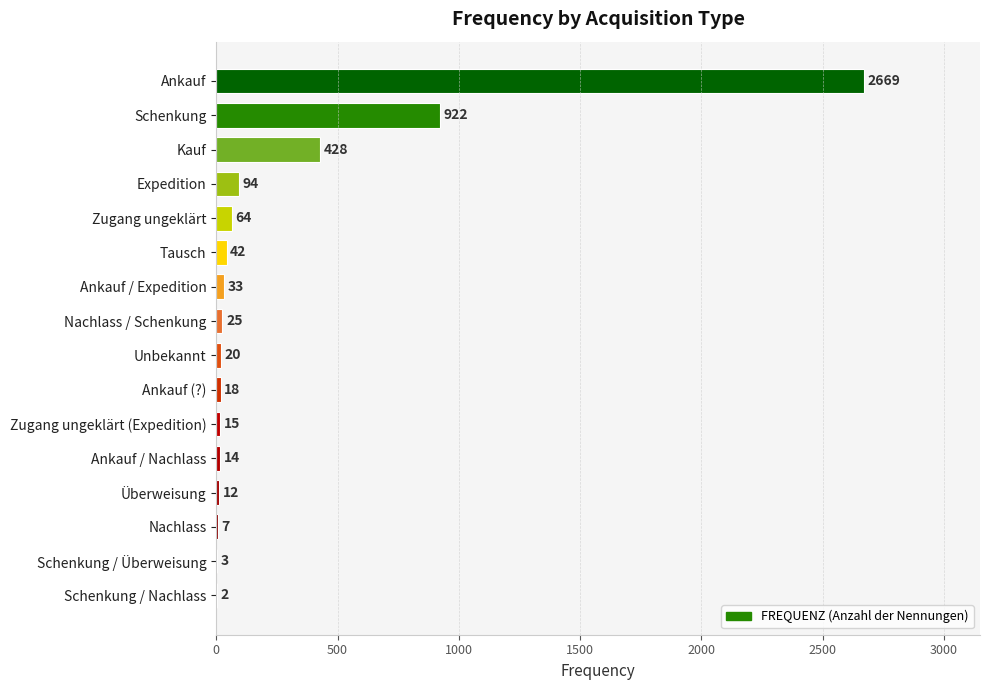

Where is the data nearest to the value 1335?

Schenkung